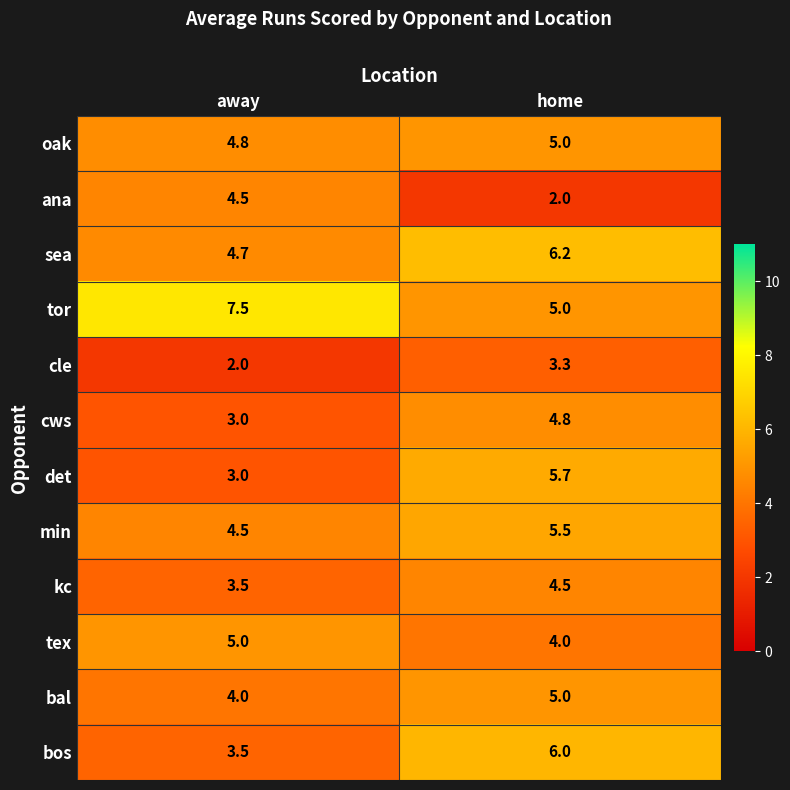

How many series are shown in this chart?

12